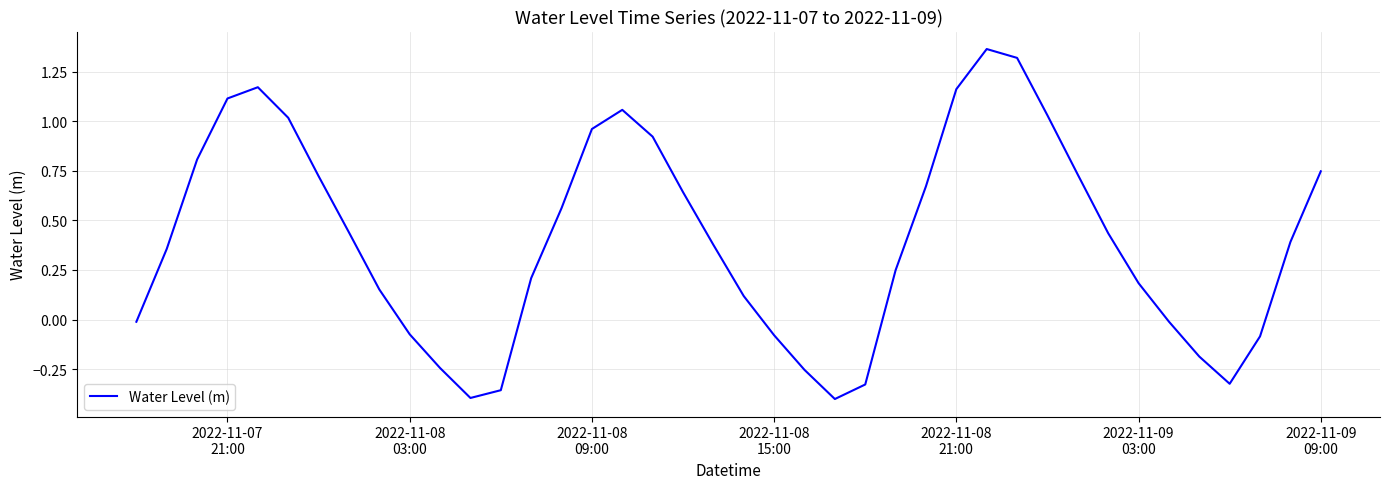

How many categories are shown in the chart?

40